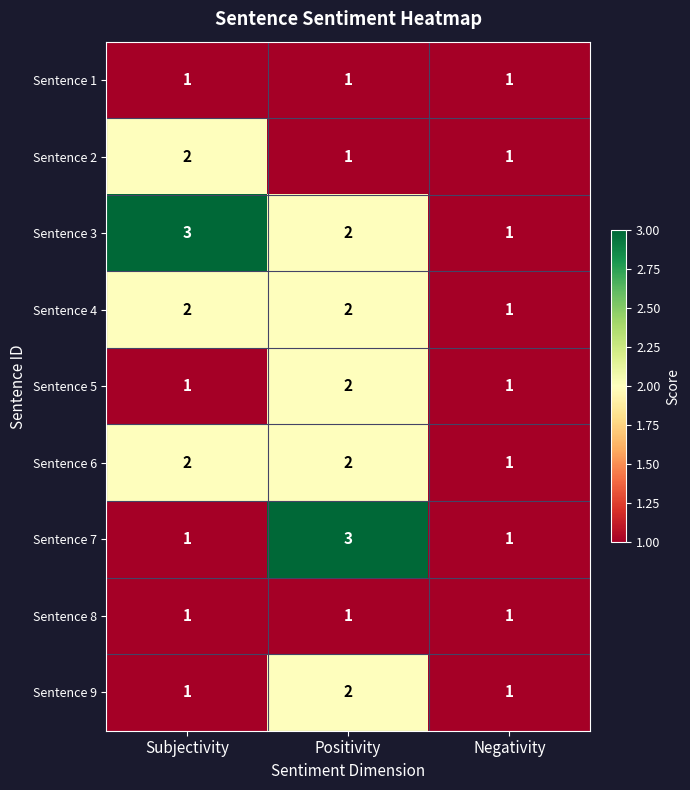

The Sentence 2 series shows 1 at Positivity. True or false?

True